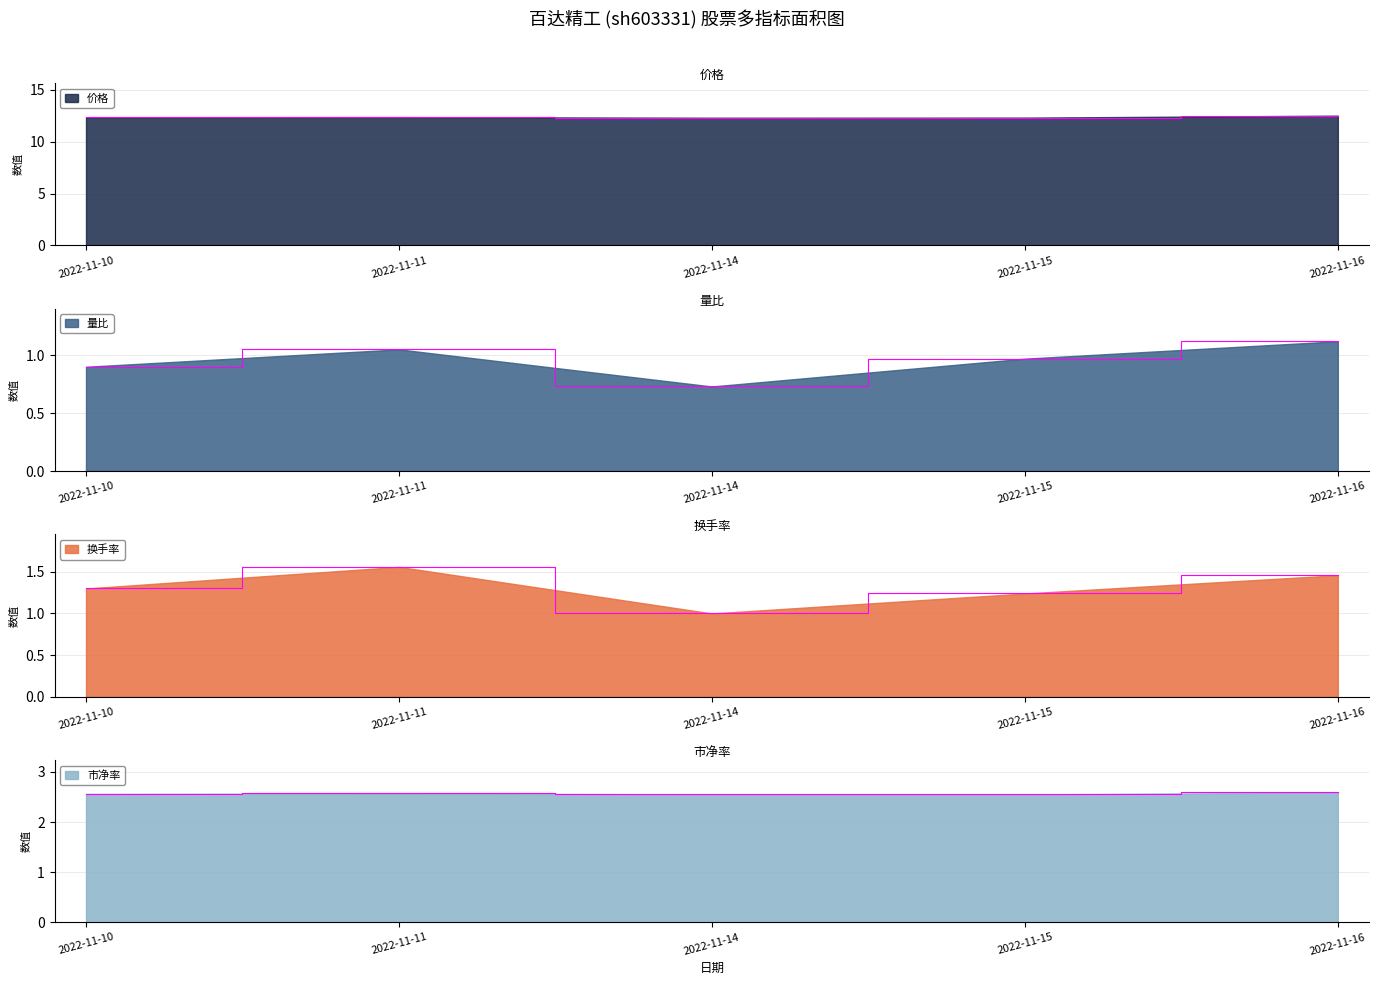

Count the 价格 values in the range 12 to 13.

5